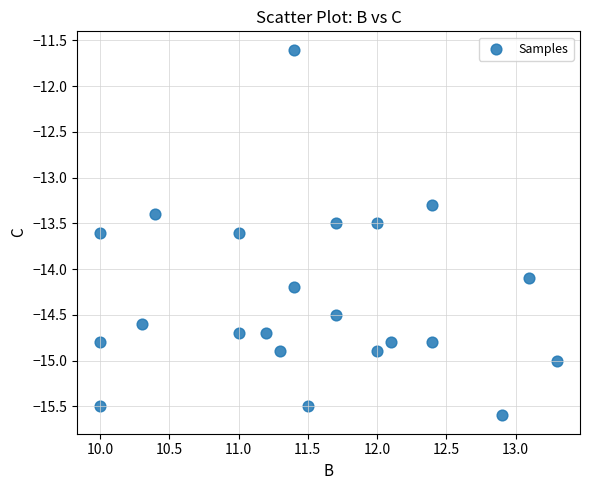

What Y value in the scatter plot is closest to -13?

-13.3